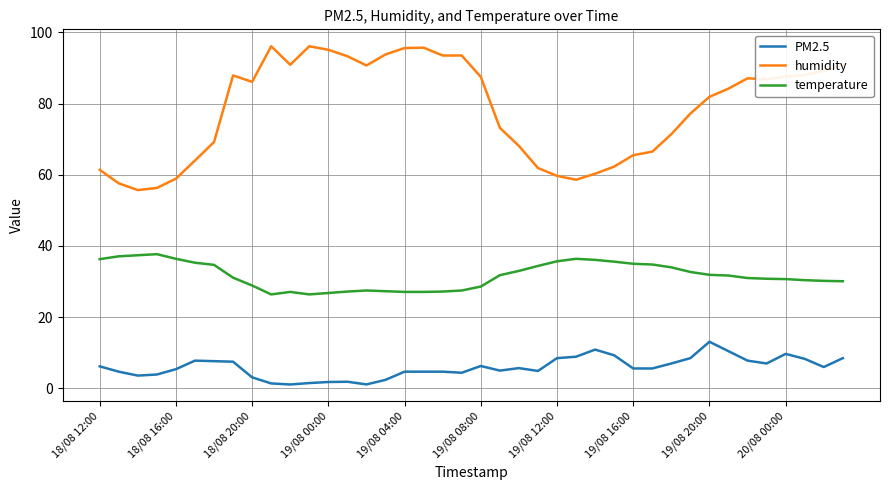

Rank the series by their average value, from highest to lowest.

humidity, temperature, PM2.5